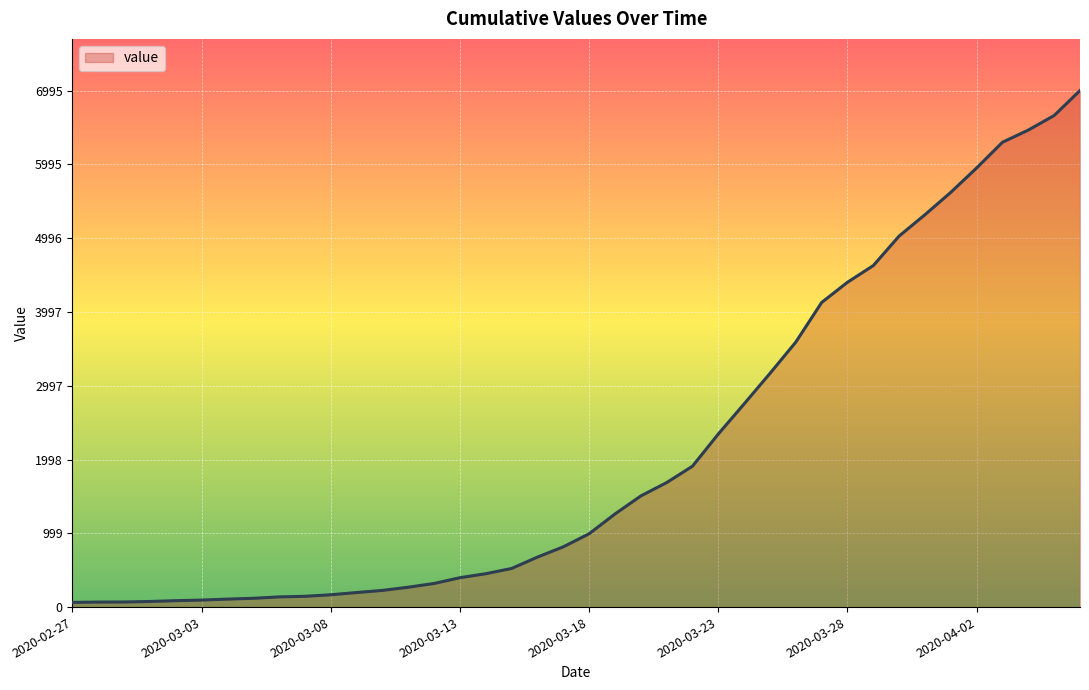

What is the difference between the maximum and minimum values?

6931